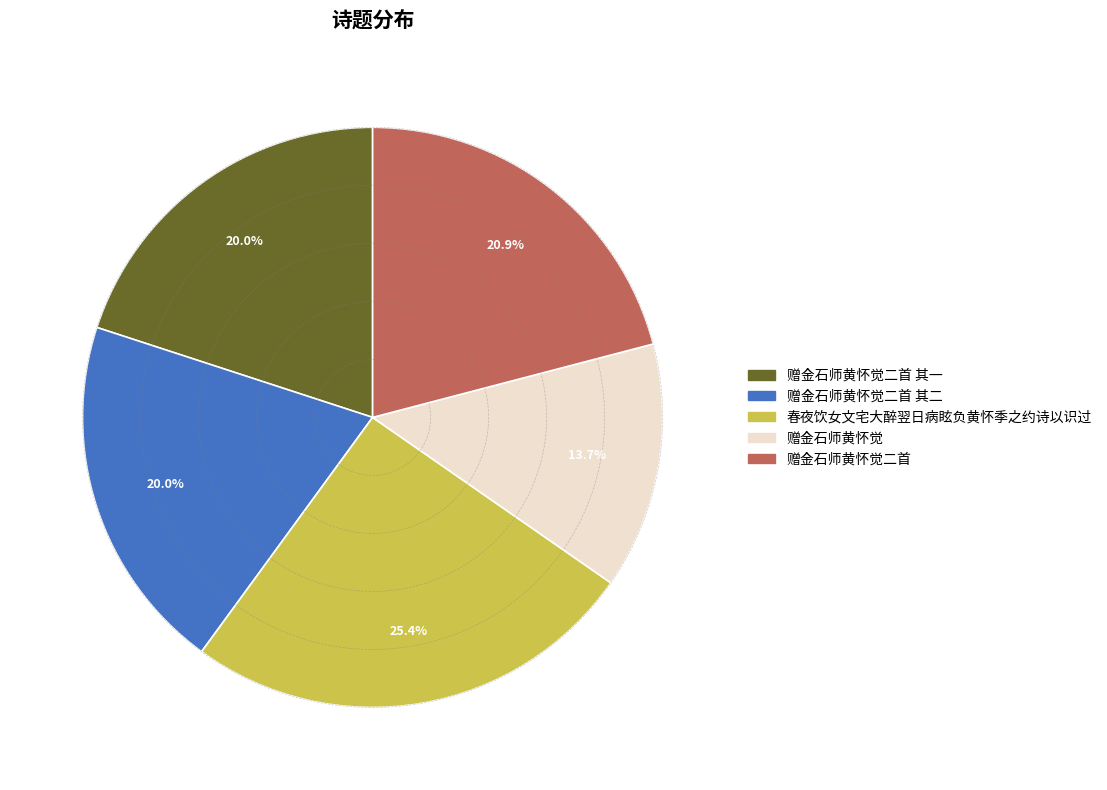

Is there any slice that represents more than half of the pie?

No